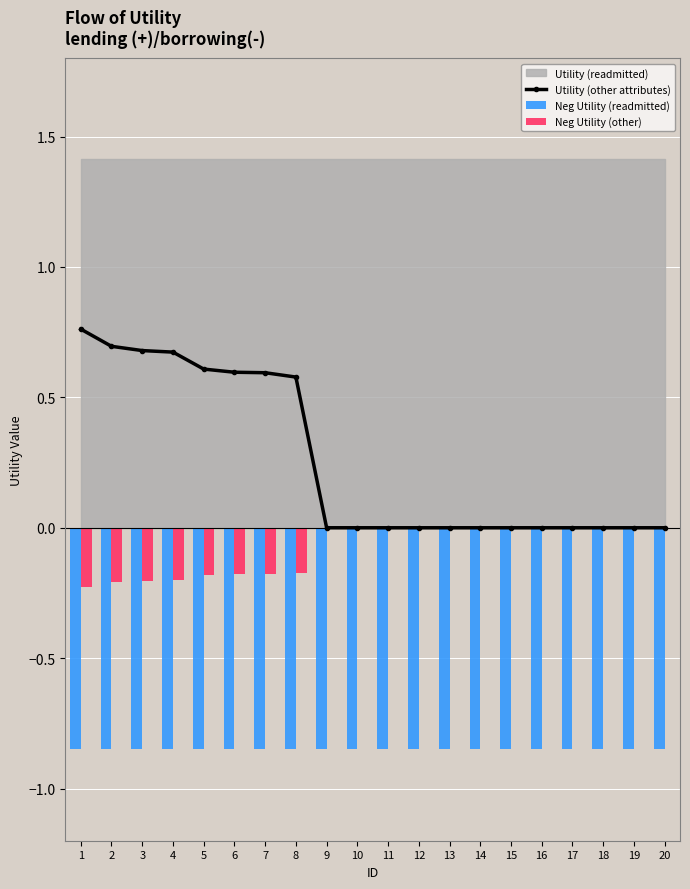

What is the value of the Neg Utility (readmitted) bar at the 17th from the left?

-0.8